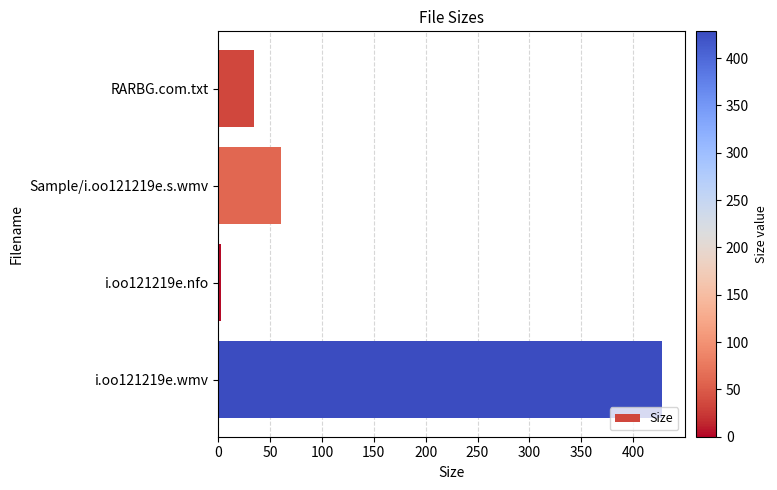

The chart shows a value of 50.3 at RARBG.com.txt. True or false?

False